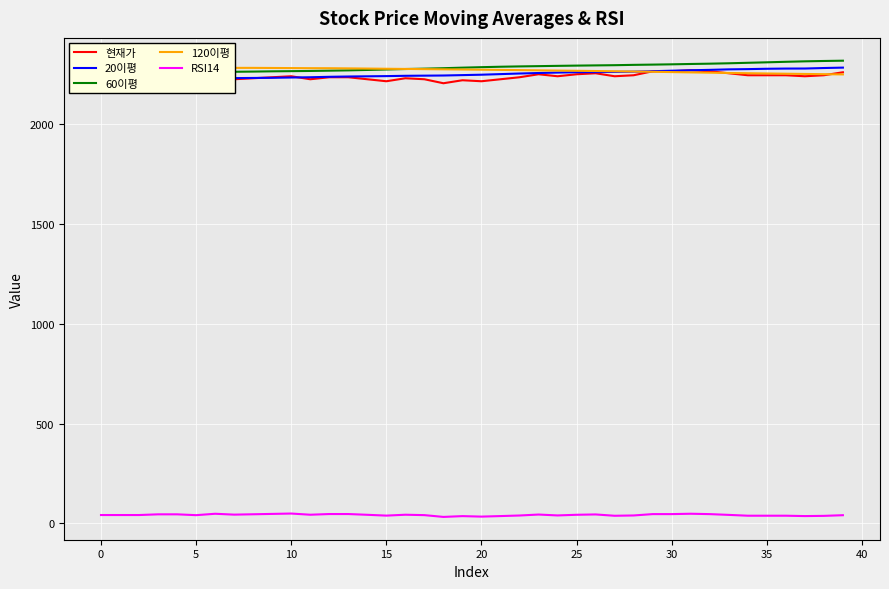

Where is 120이평 nearest to the value 2265?

27